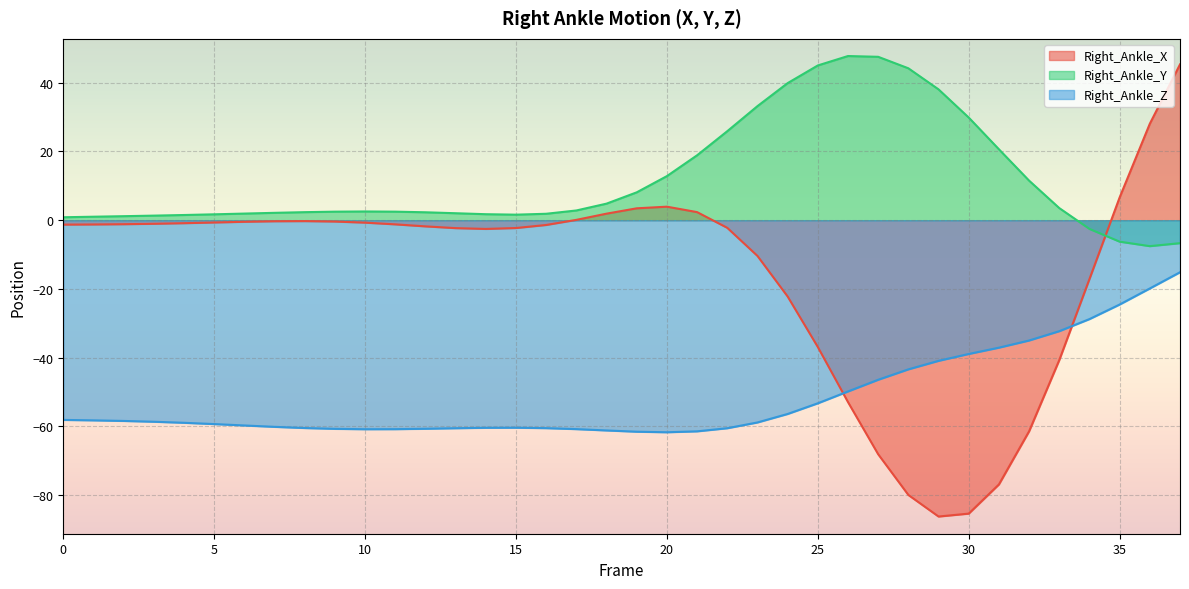

What is the smallest value displayed?

-86.2